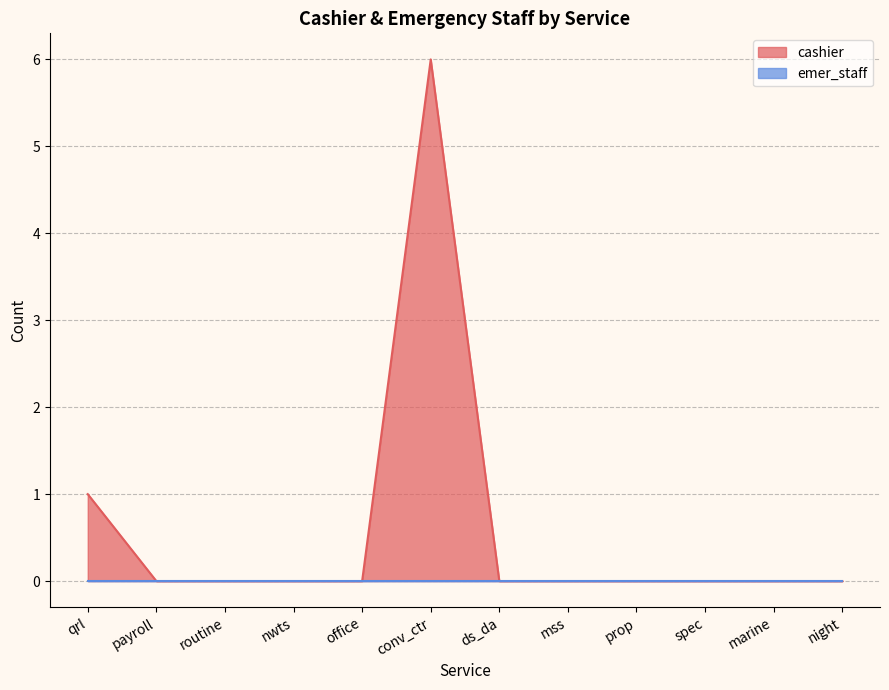

What is the average value?

1